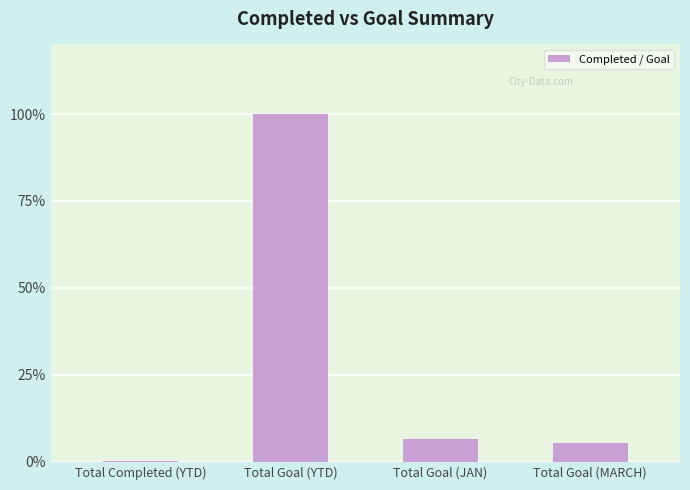

Where does the data first go above 6?

Total Goal (YTD)